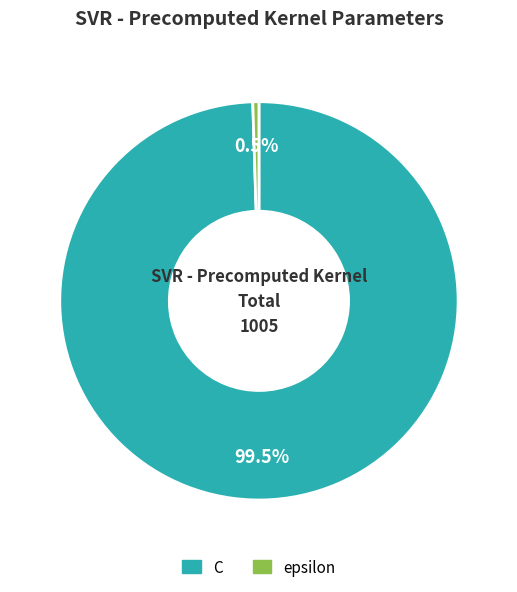

Do C and epsilon together represent more than half of the pie?

Yes